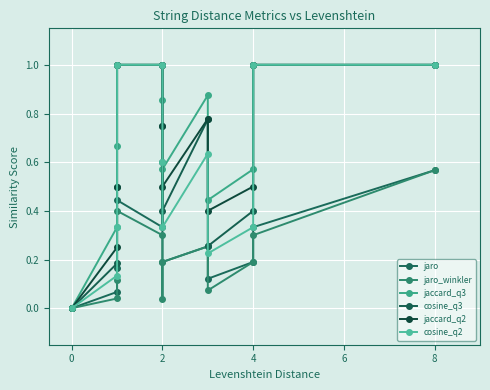

How many lines are shown in the chart?

6